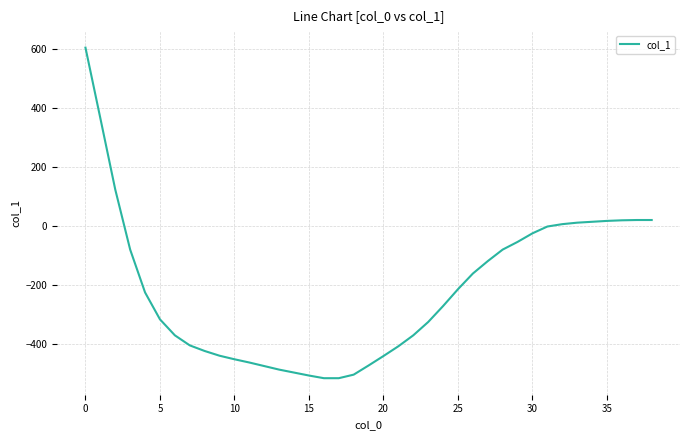

What is the difference between the maximum and minimum values?

1118